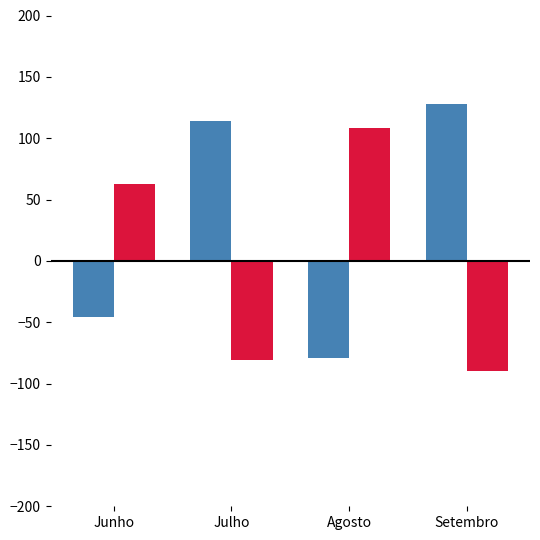

At which category does the chart reach its minimum across all series?

Setembro